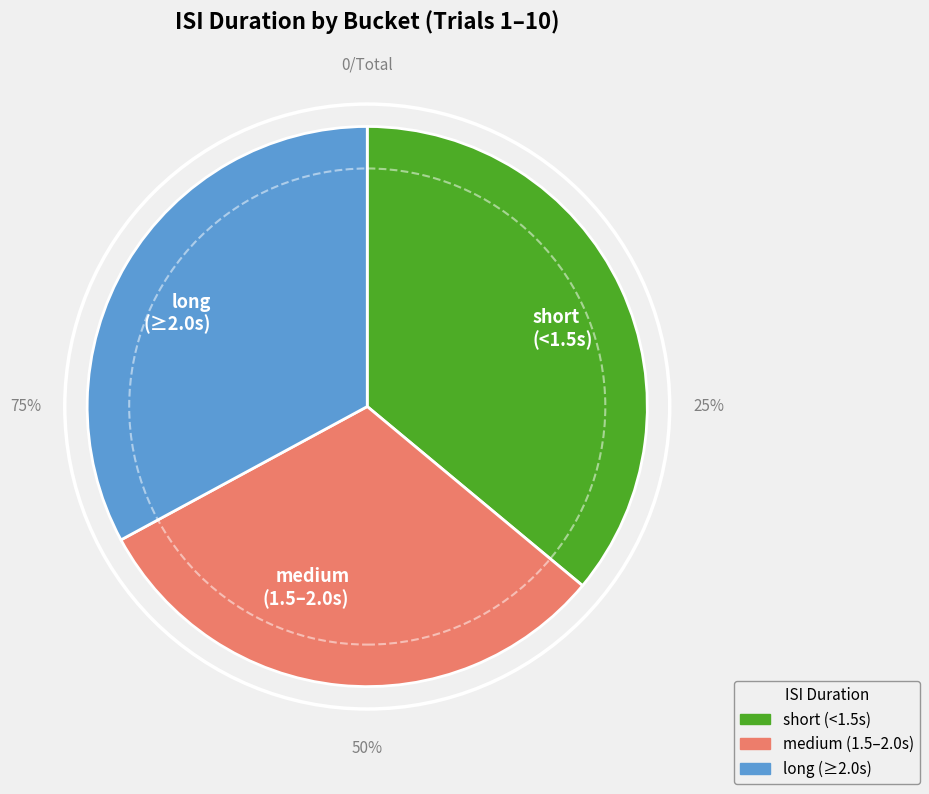

Is there any slice that represents more than half of the pie?

No